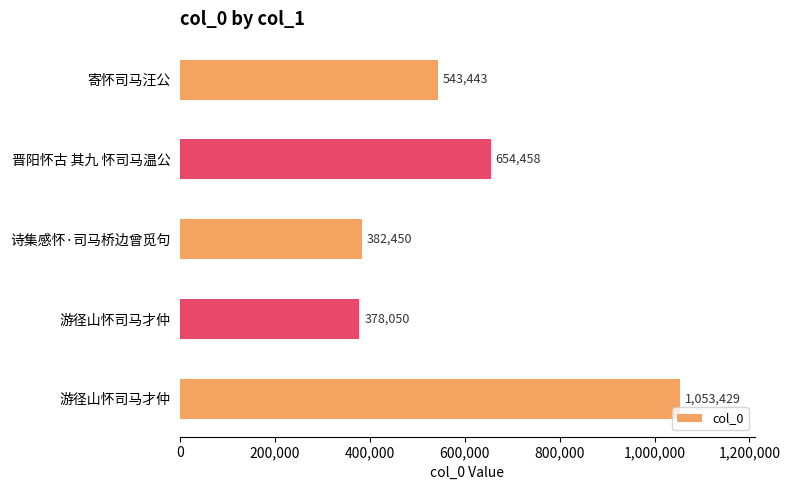

What is the difference between the maximum and minimum values?

675379